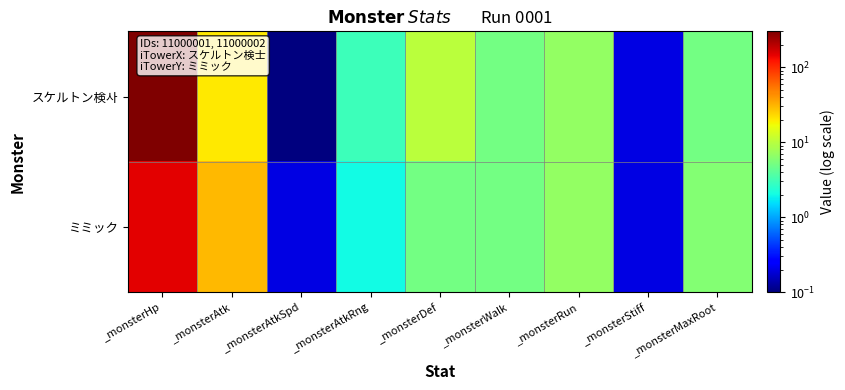

Reading right to left, list all the values displayed in this chart.

スケルトン検사: _monsterMaxRoot=5.0	_monsterStiff=0.2	_monsterRun=7.0	_monsterWalk=5.0	_monsterDef=10.0	_monsterAtkRng=3.0	_monsterAtkSpd=0.1	_monsterAtk=20.0	_monsterHp=300.0
ミミック: _monsterMaxRoot=6.0	_monsterStiff=0.2	_monsterRun=7.0	_monsterWalk=5.0	_monsterDef=5.0	_monsterAtkRng=2.0	_monsterAtkSpd=0.2	_monsterAtk=30.0	_monsterHp=150.0